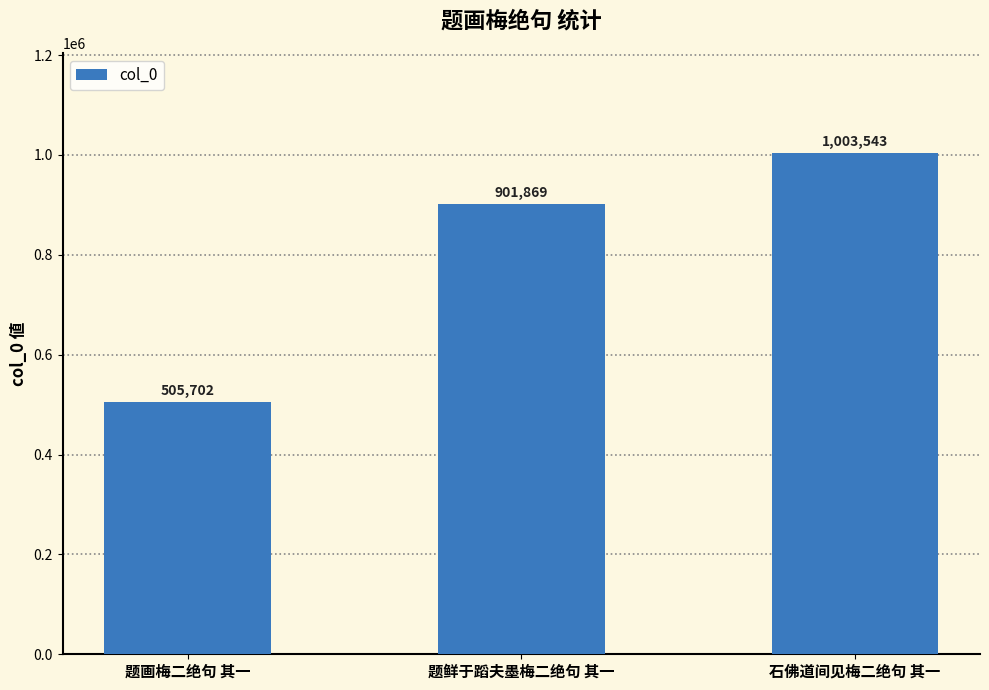

Reading left to right, transcribe all the data shown in this chart.

505702	901869	1003543